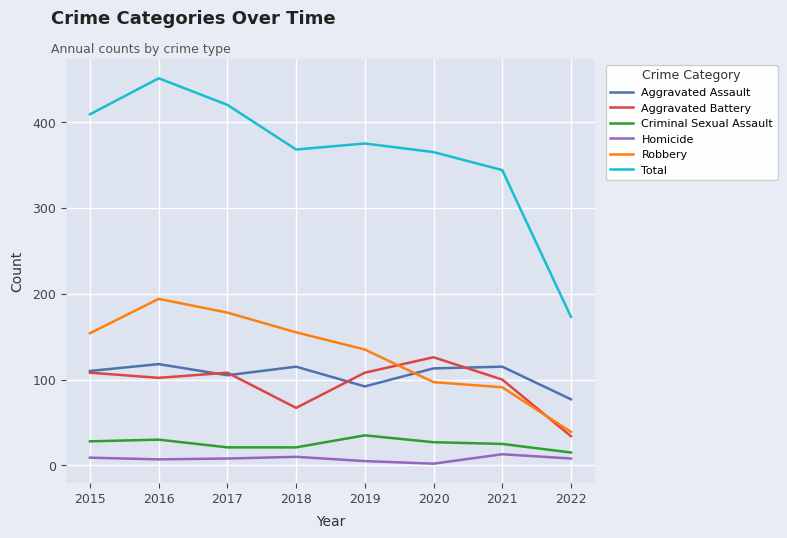

True or false: Criminal Sexual Assault has a value of 25 at 2021.

True